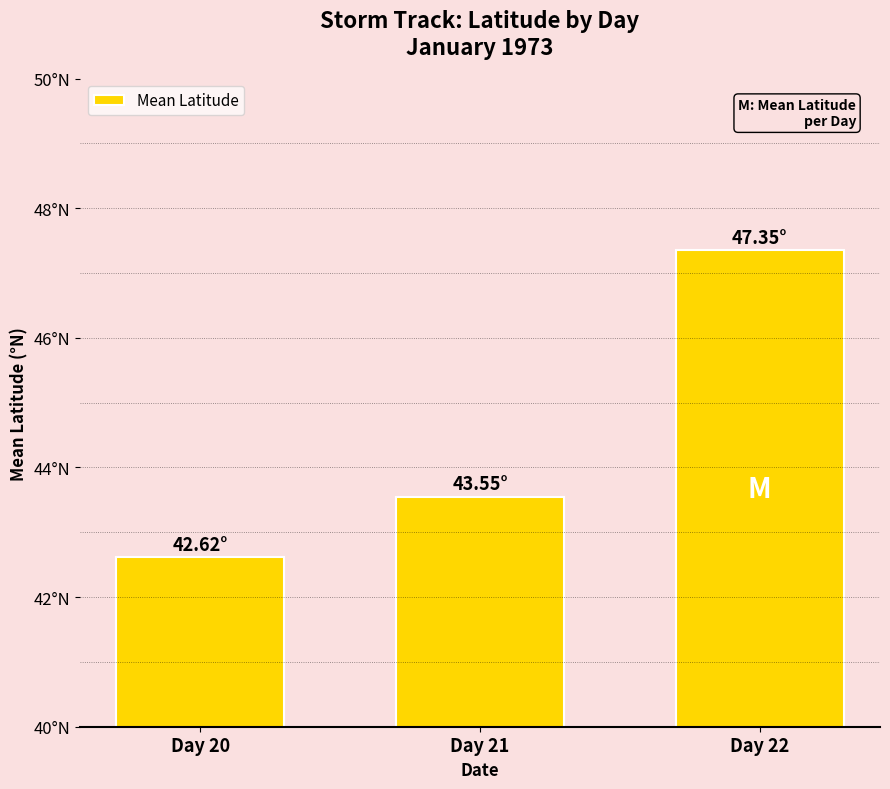

What is the minimum value shown in the chart?

42.6